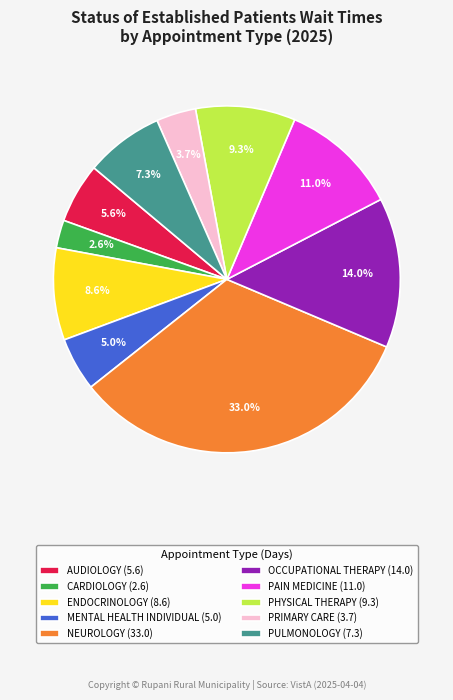

How much of the chart is everything except NEUROLOGY (33.0)?

67.0%